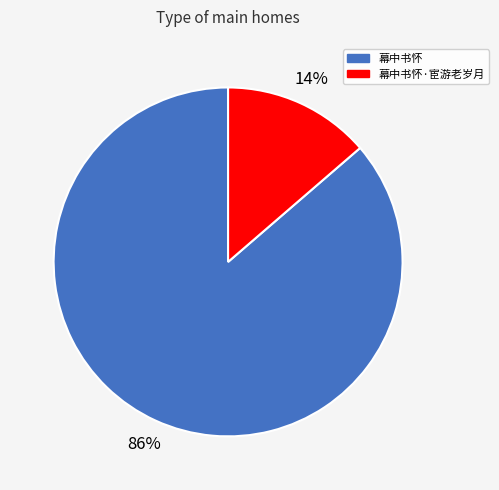

What is the ratio of the value at 幕中书怀·宦游老岁月 to the value at 幕中书怀?

0.2